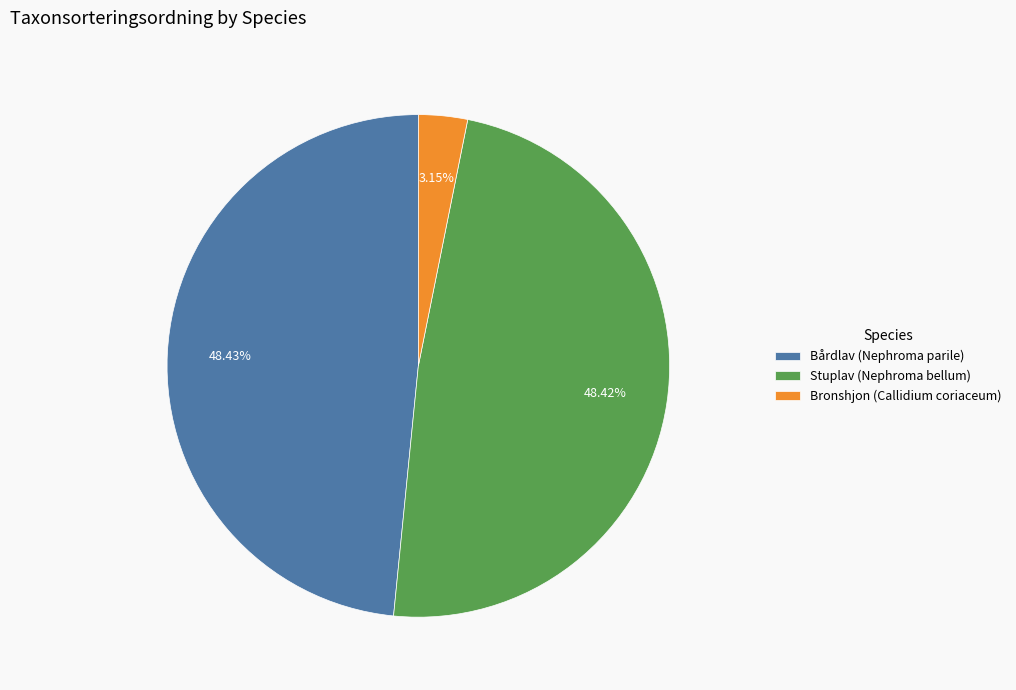

Does Stuplav (Nephroma bellum) account for over 50% of the chart?

No